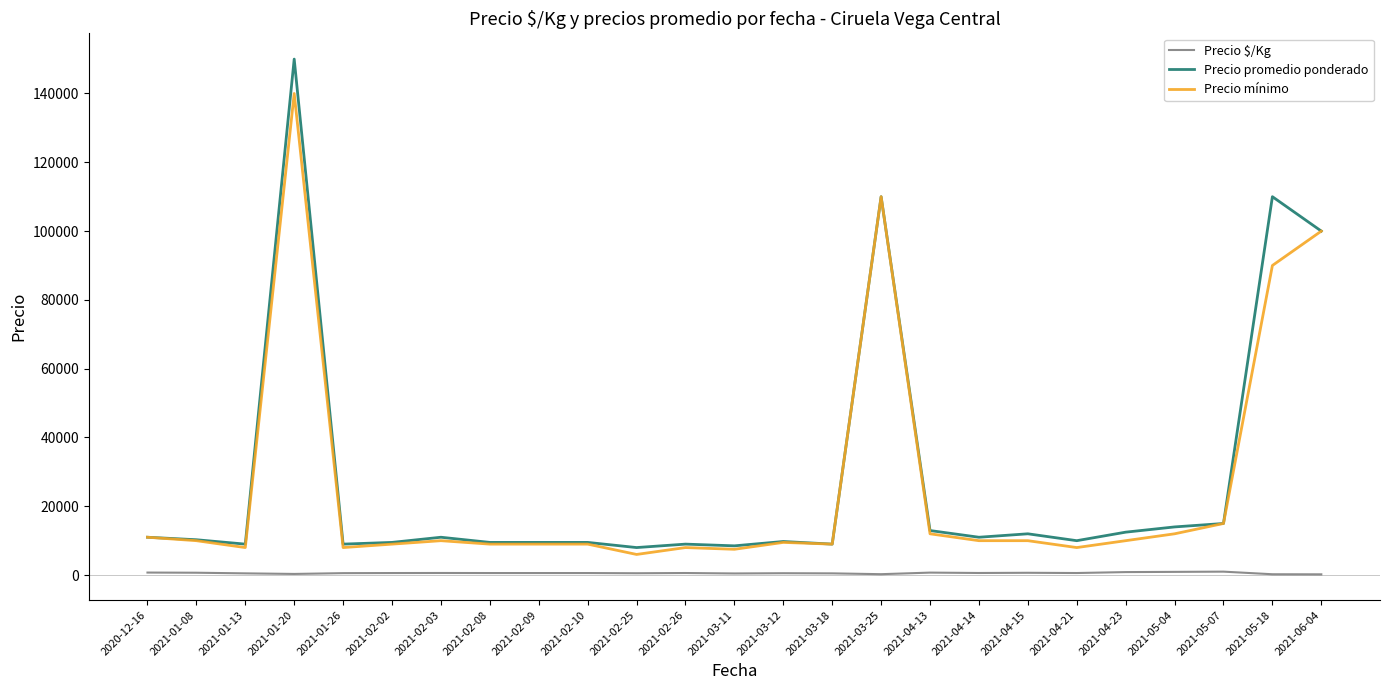

At which label is Precio promedio ponderado closest to 79000?

2021-06-04